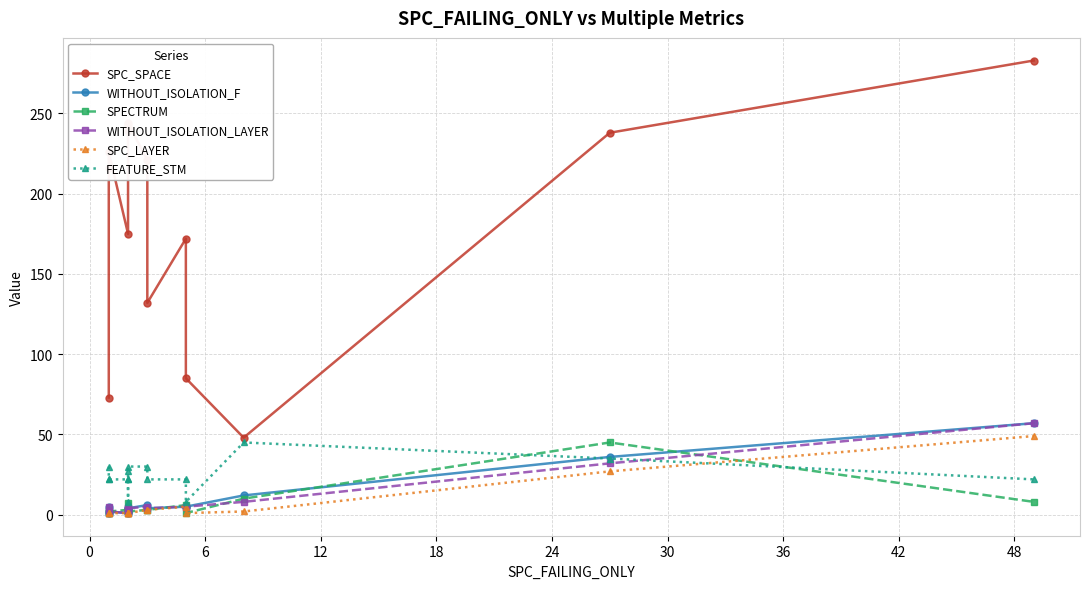

The value of FEATURE_STM at 0 is 36. True or false?

False